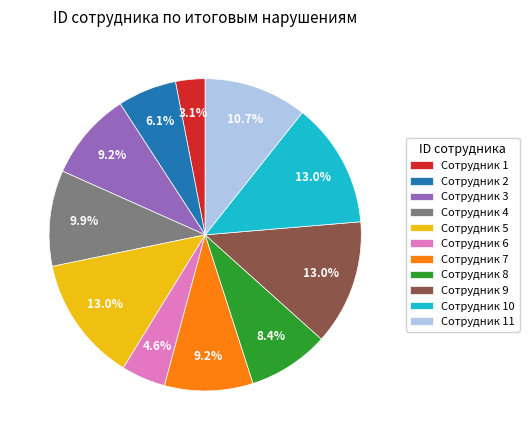

Between Сотрудник 7 and Сотрудник 6, which is larger?

Сотрудник 7